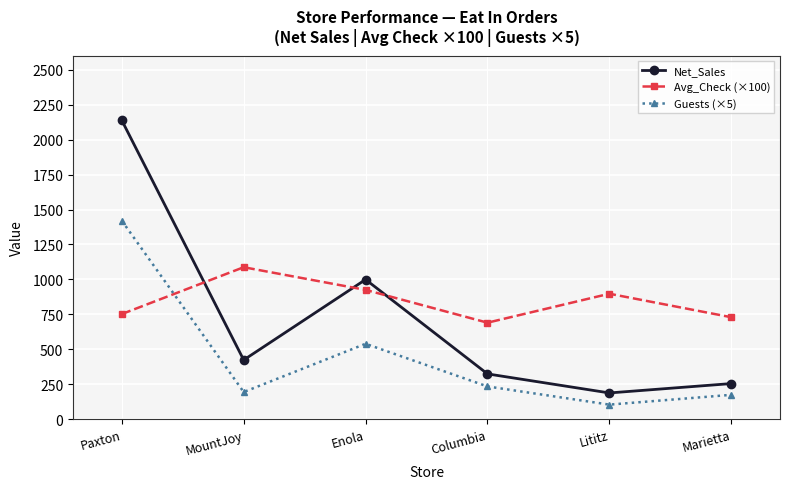

Is it true that Guests (×5) equals 195.0 at MountJoy?

True